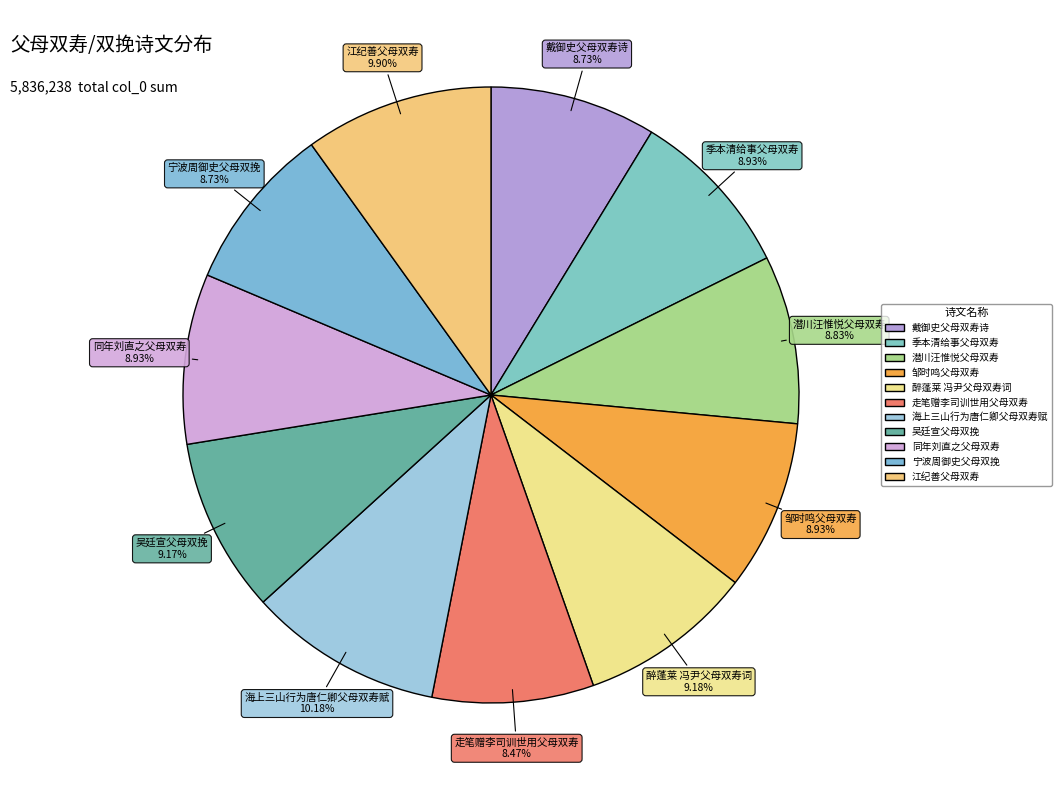

Does 醉蓬莱 冯尹父母双寿词 account for over 50% of the chart?

No